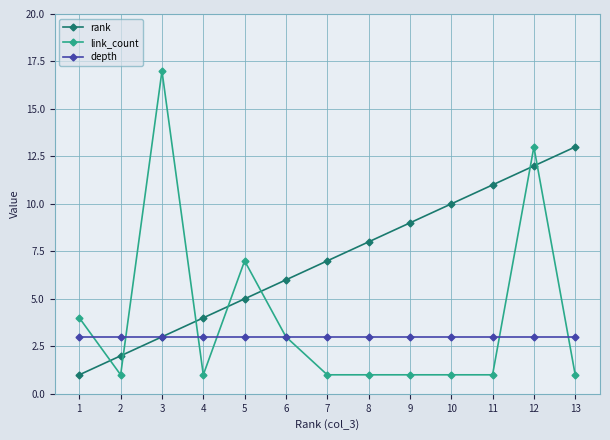

Reading left to right, what are all the values shown in this chart?

rank: 1=1	2=2	3=3	4=4	5=5	6=6	7=7	8=8	9=9	10=10	11=11	12=12	13=13
link_count: 1=4	2=1	3=17	4=1	5=7	6=3	7=1	8=1	9=1	10=1	11=1	12=13	13=1
depth: 1=3	2=3	3=3	4=3	5=3	6=3	7=3	8=3	9=3	10=3	11=3	12=3	13=3